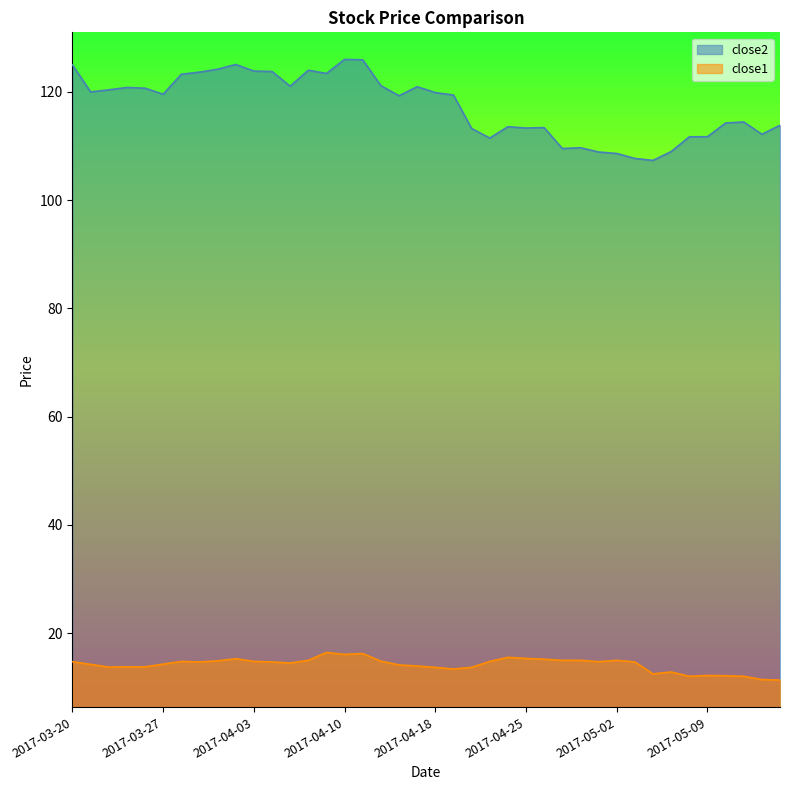

What is the value of the close2 point at the 27th from the left?

113.4